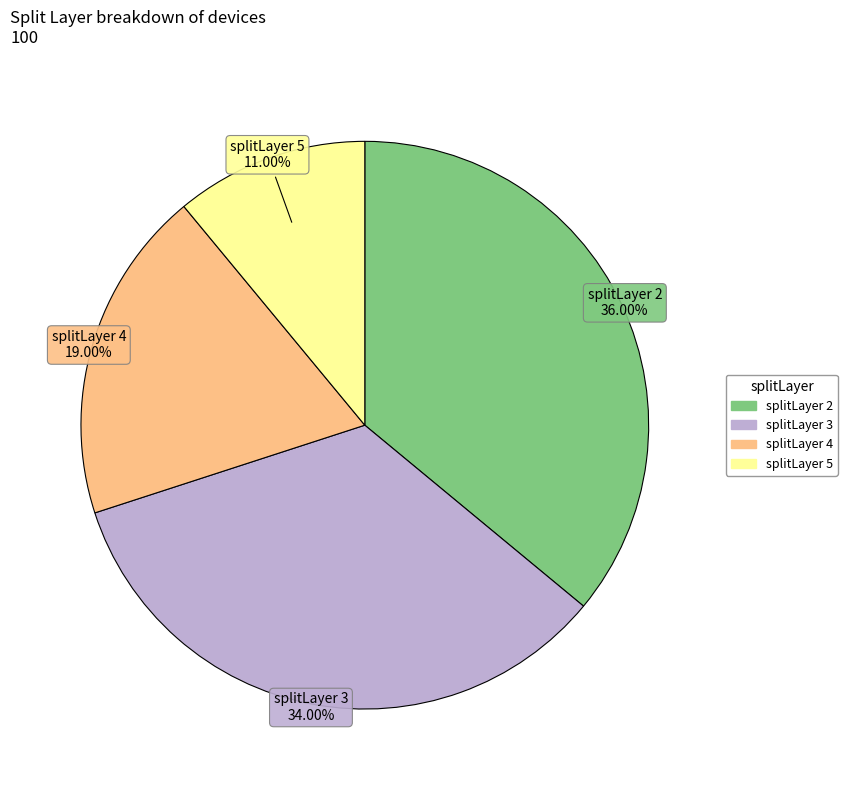

Is there any slice that represents more than half of the pie?

No